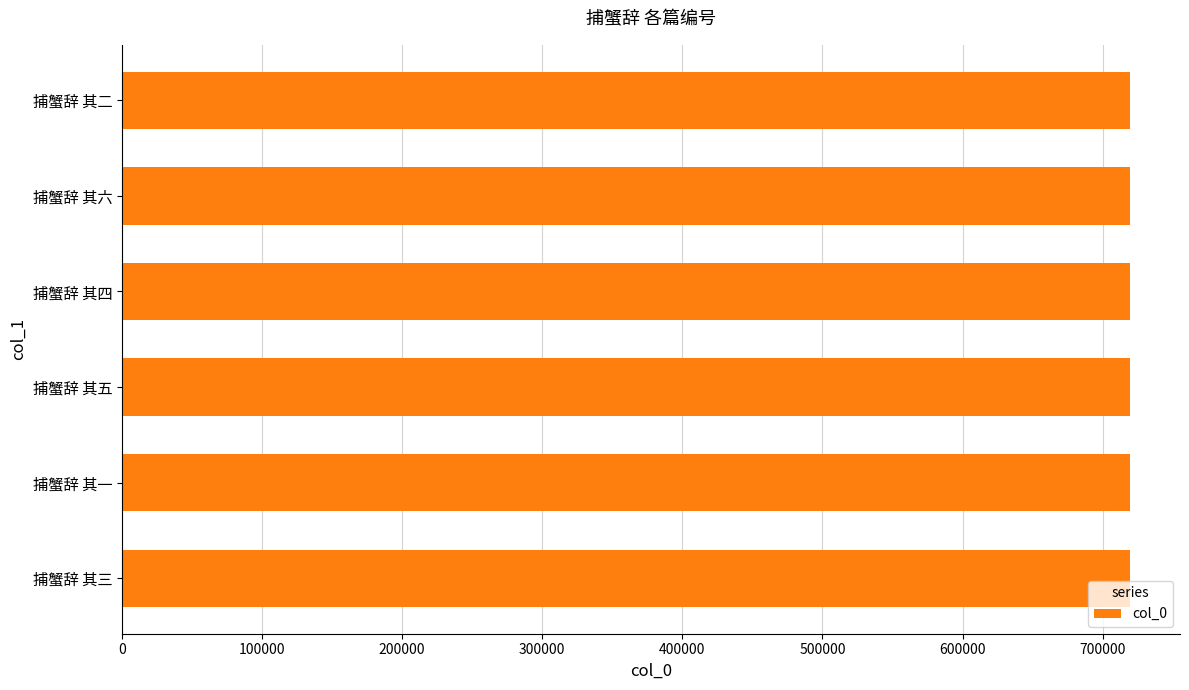

The chart shows a value of 1126084 at 捕蟹辞 其四. True or false?

False